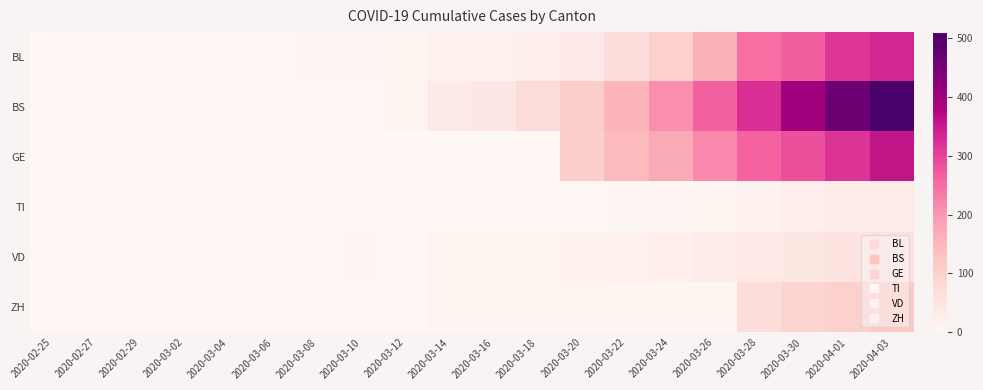

List the series in order of their peak value, highest first.

BS, GE, BL, ZH, VD, TI